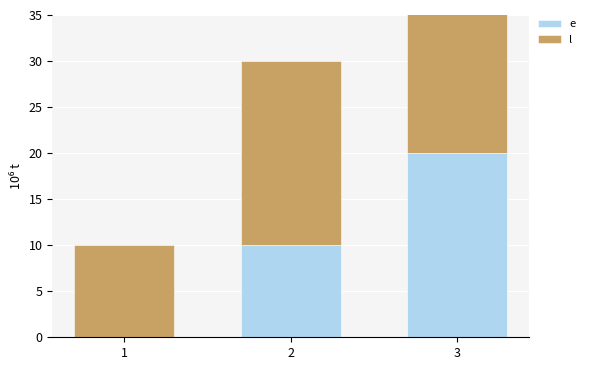

True or false: e has a value of 0 at 1.

True